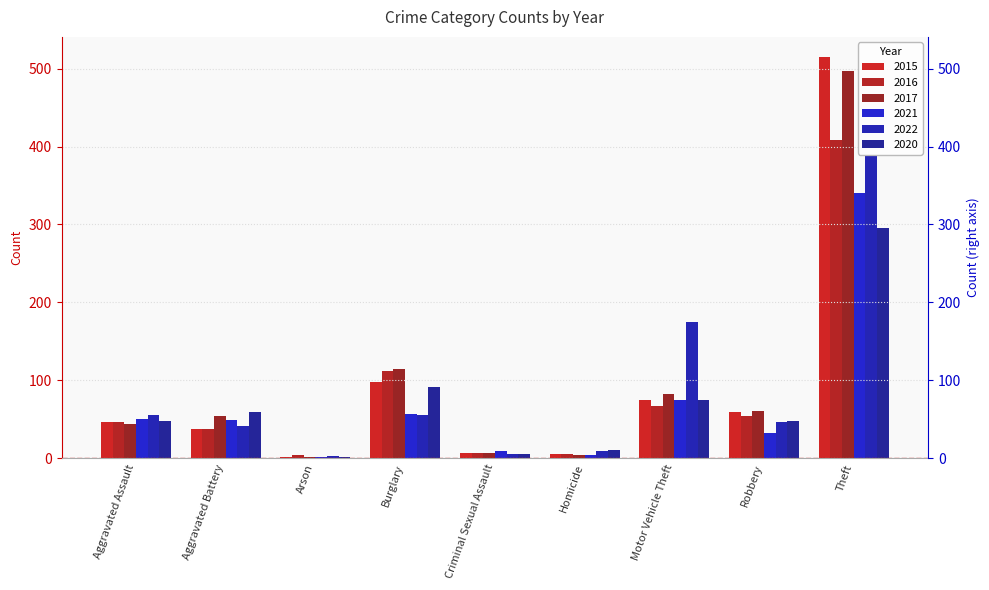

What is the average value of the 2022 series?

87